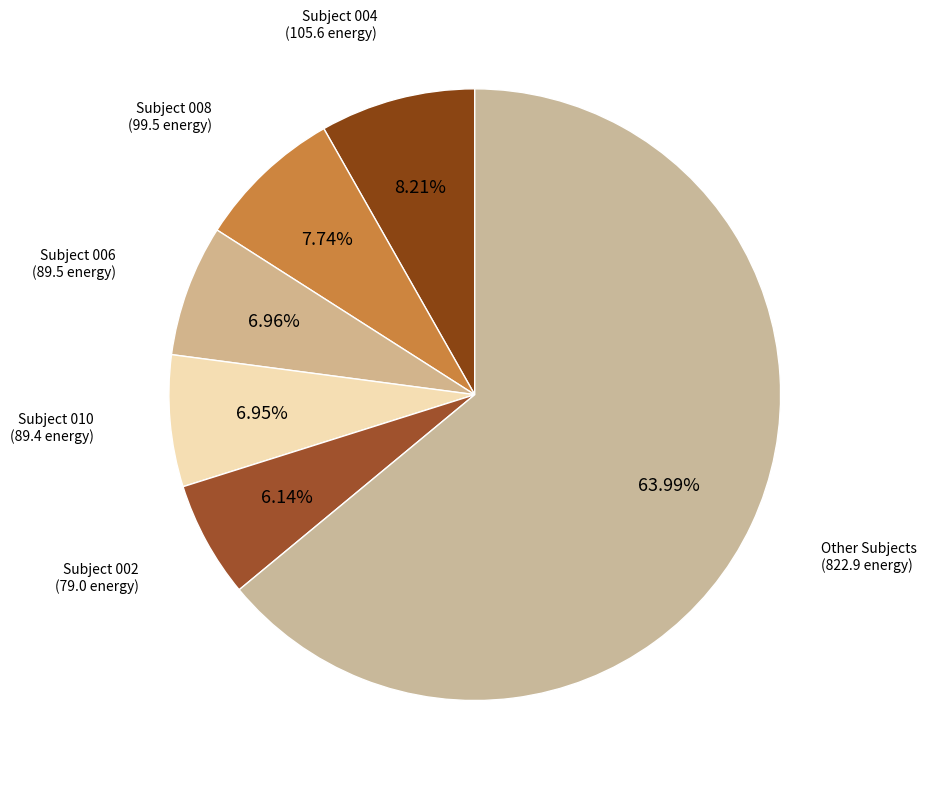

Count the number of slices in the pie.

6